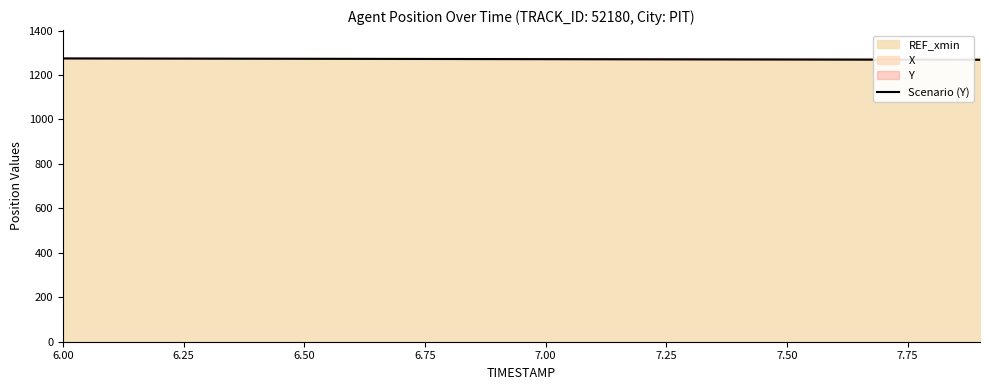

The chart shows a value of 679.6 at 6.50. True or false?

False